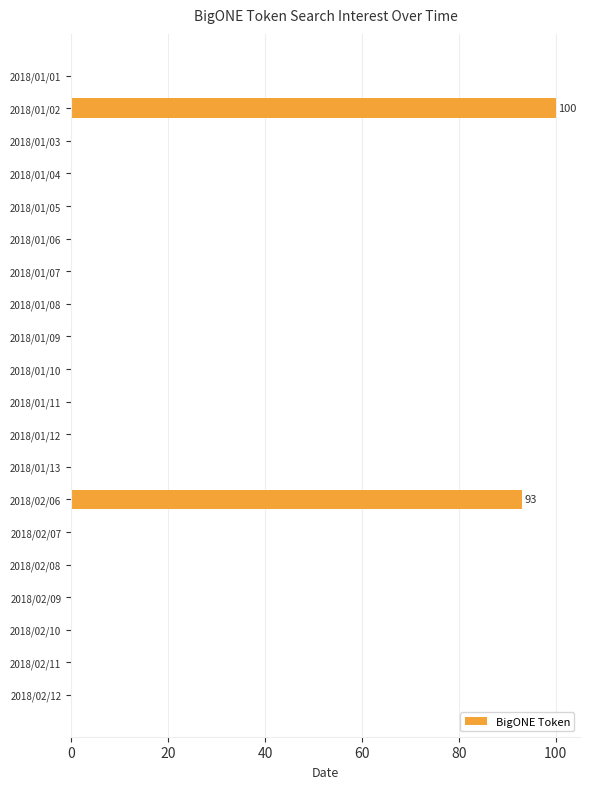

Between 2018/02/06 and 2018/02/08, which is larger?

2018/02/06